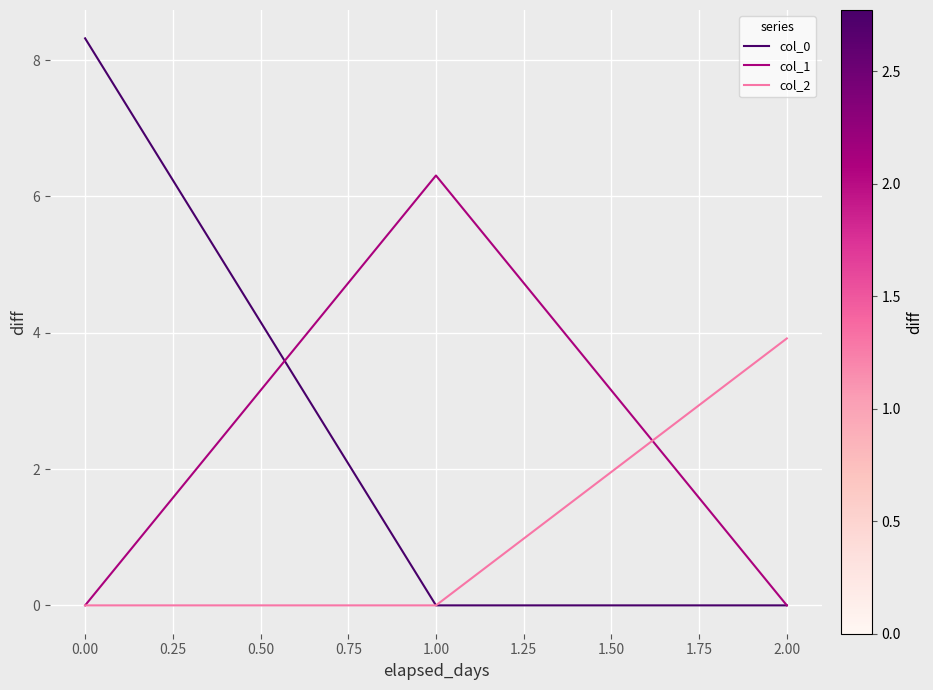

How many lines are shown in the chart?

3